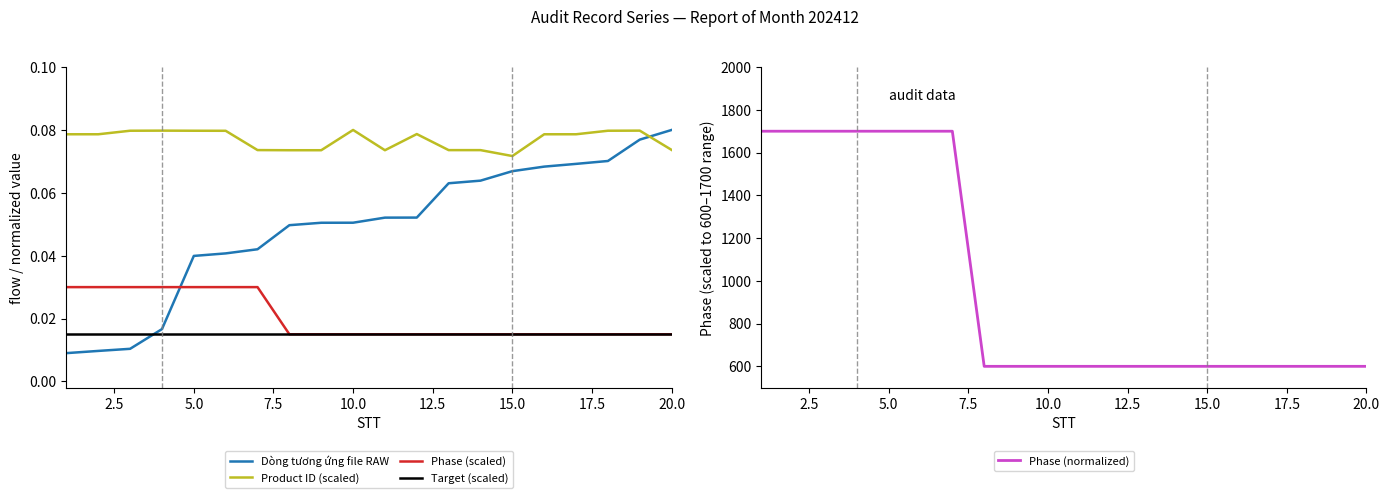

After their last crossing, which series has the higher values: Product ID (scaled) or Dòng tương ứng file RAW?

Dòng tương ứng file RAW